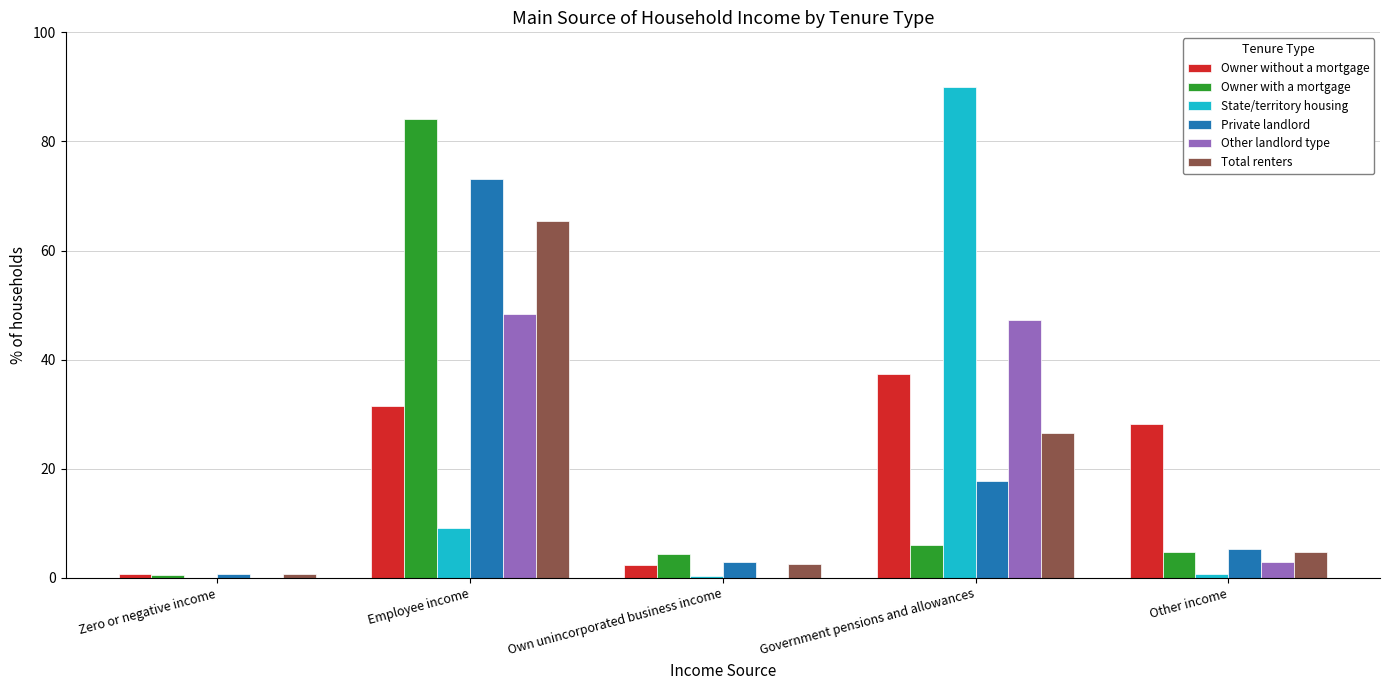

What is the greatest value displayed?

89.9